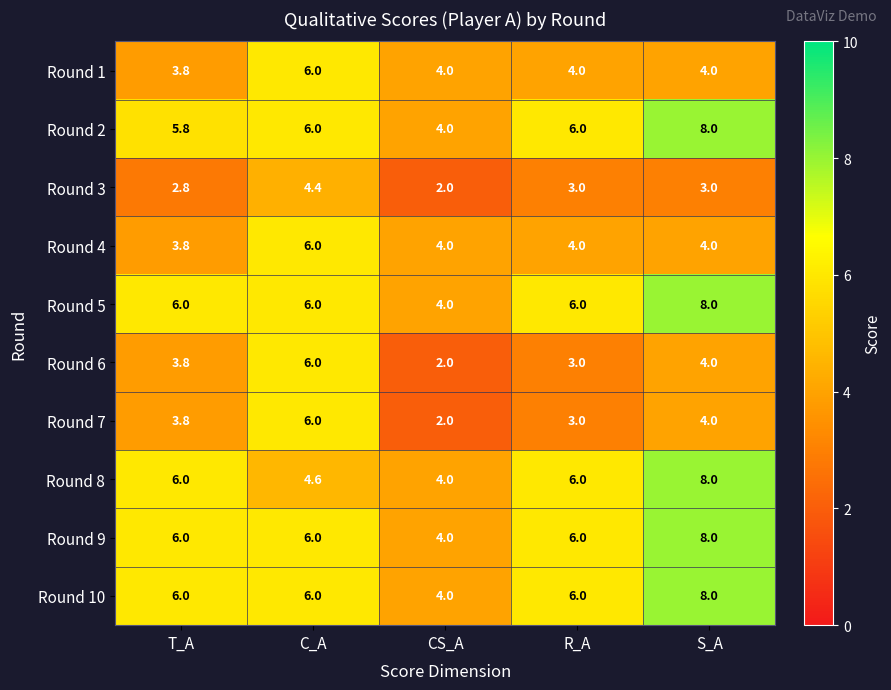

What is the difference between the highest and lowest values at T_A?

3.2